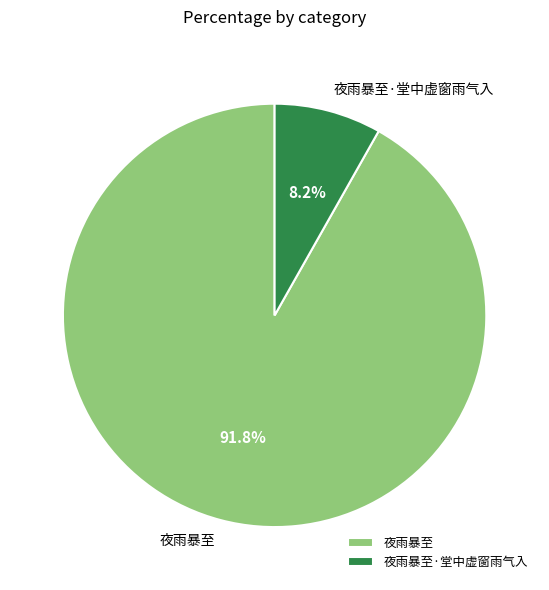

Which slice is the largest?

夜雨暴至